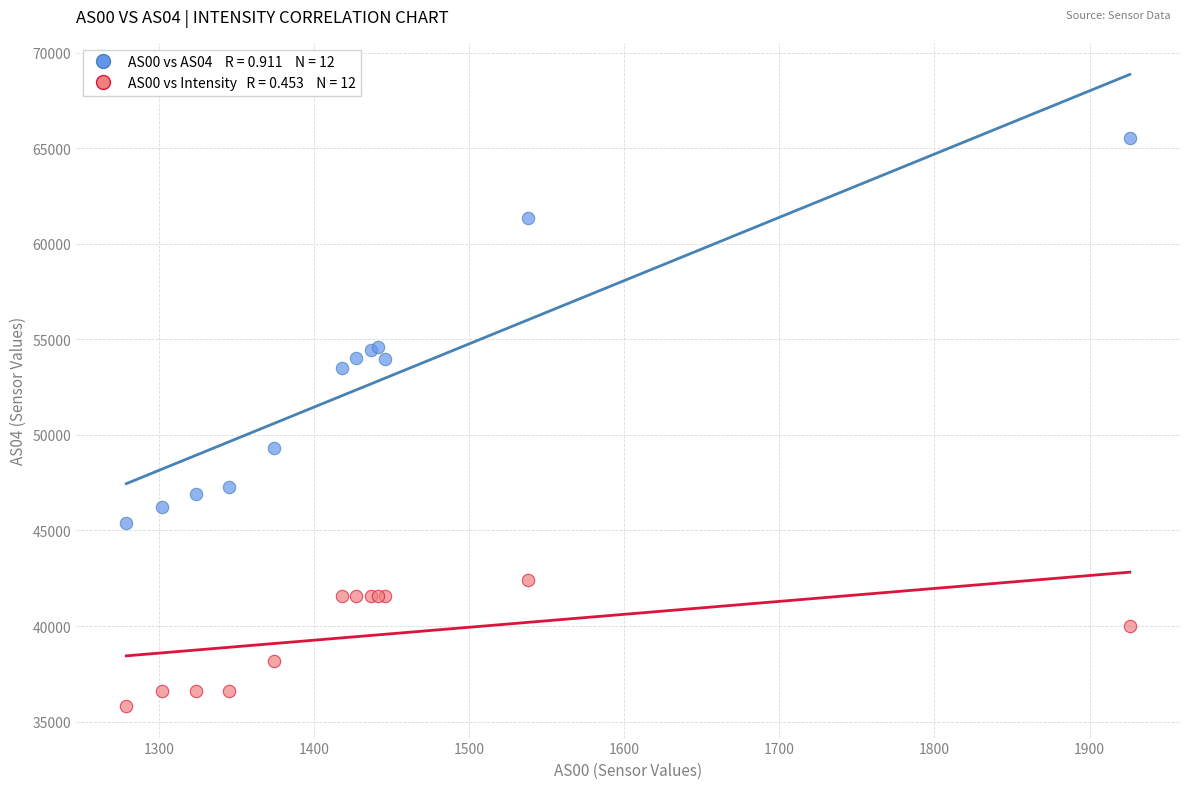

Across all series, what Y value is closest to 50674?

49311.0